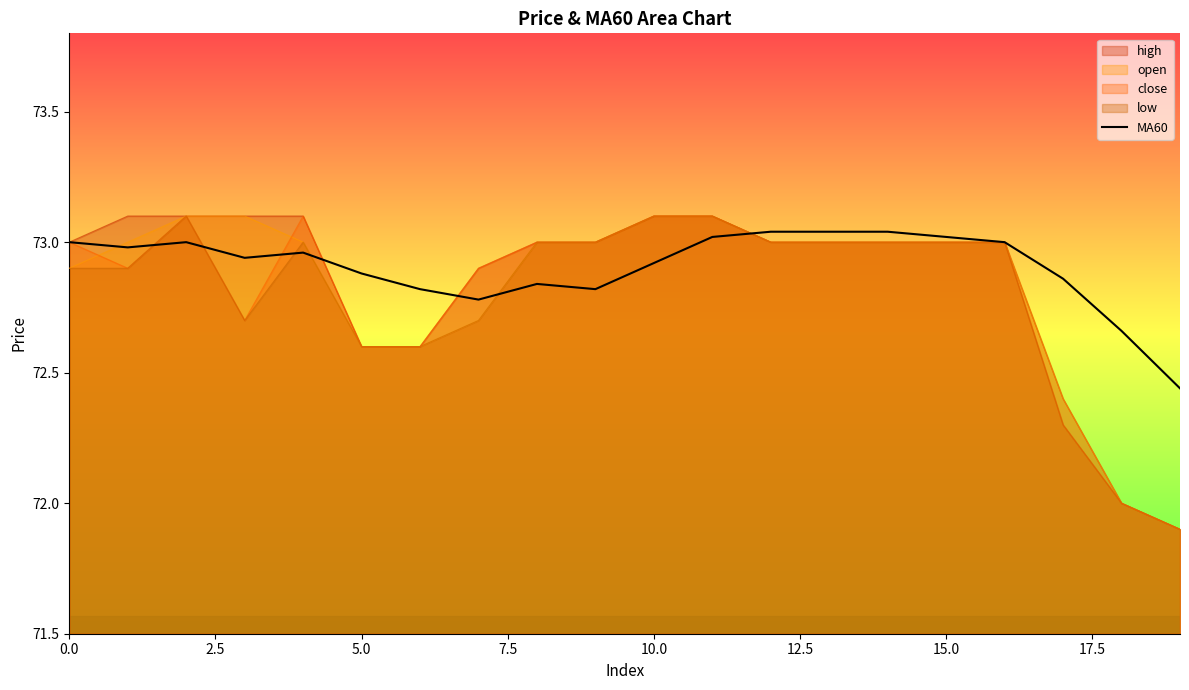

What is the highest value of the low series?

73.1